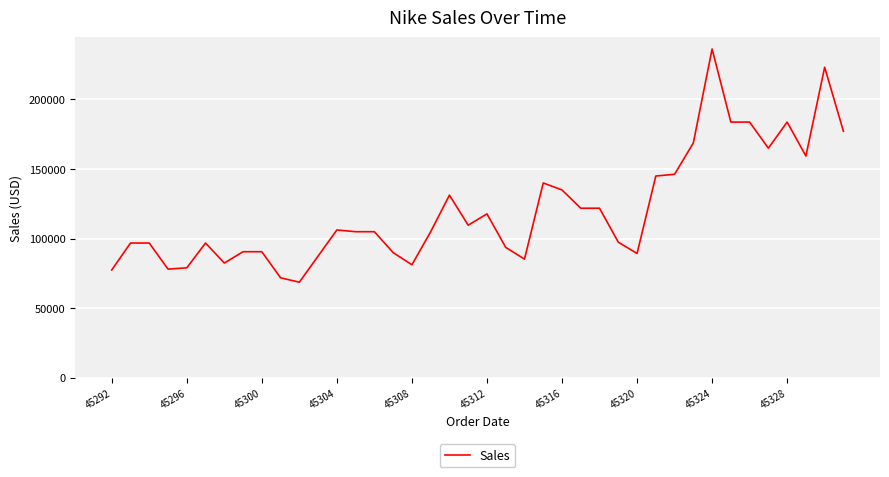

Is this an area chart (filled region under the line)?

No